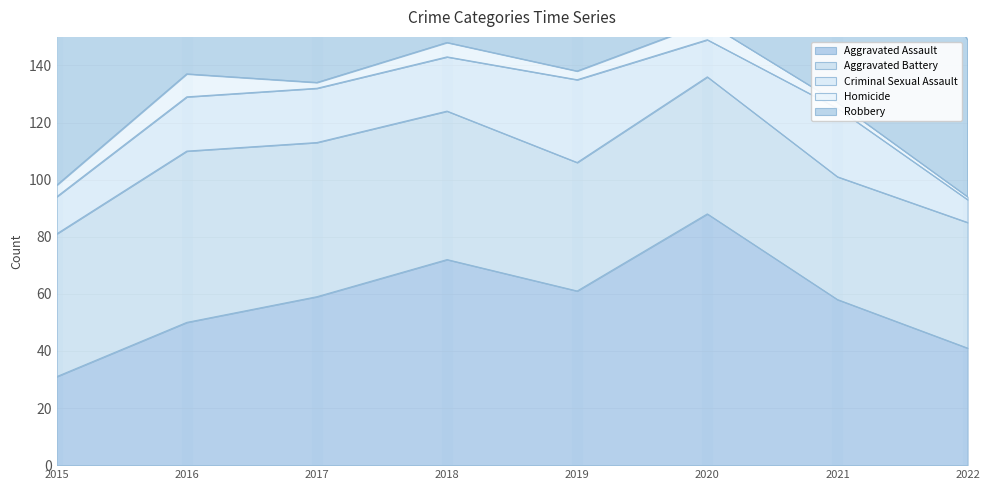

What is the average value of the Criminal Sexual Assault series?

18